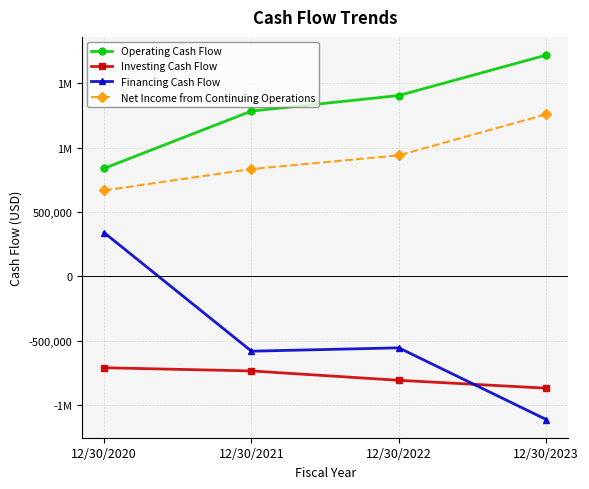

What is the value of the Financing Cash Flow point at the 4th from the left?

-1109407